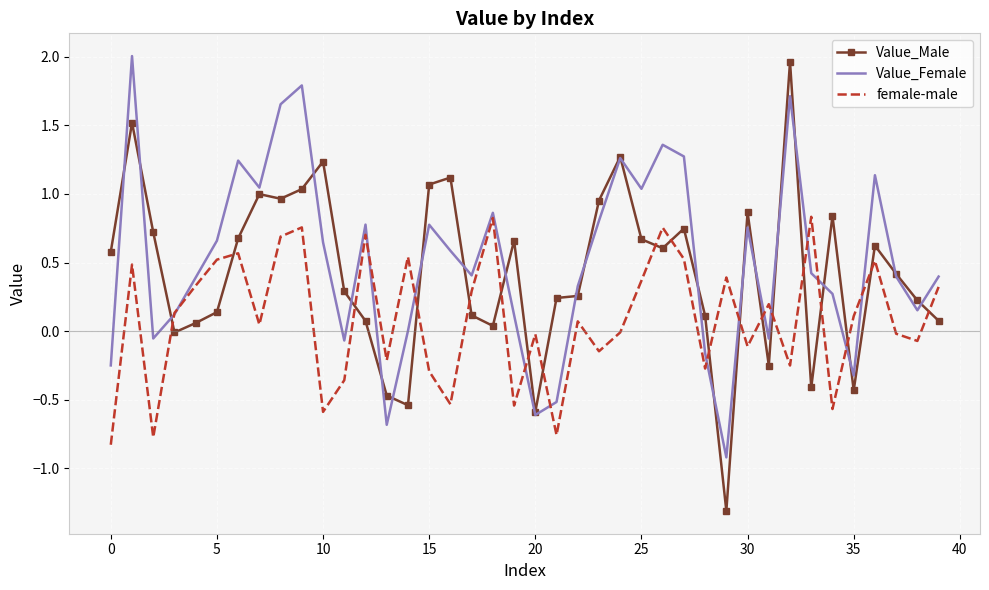

True or false: Value_Male has more than 2 points higher than both neighbors.

True